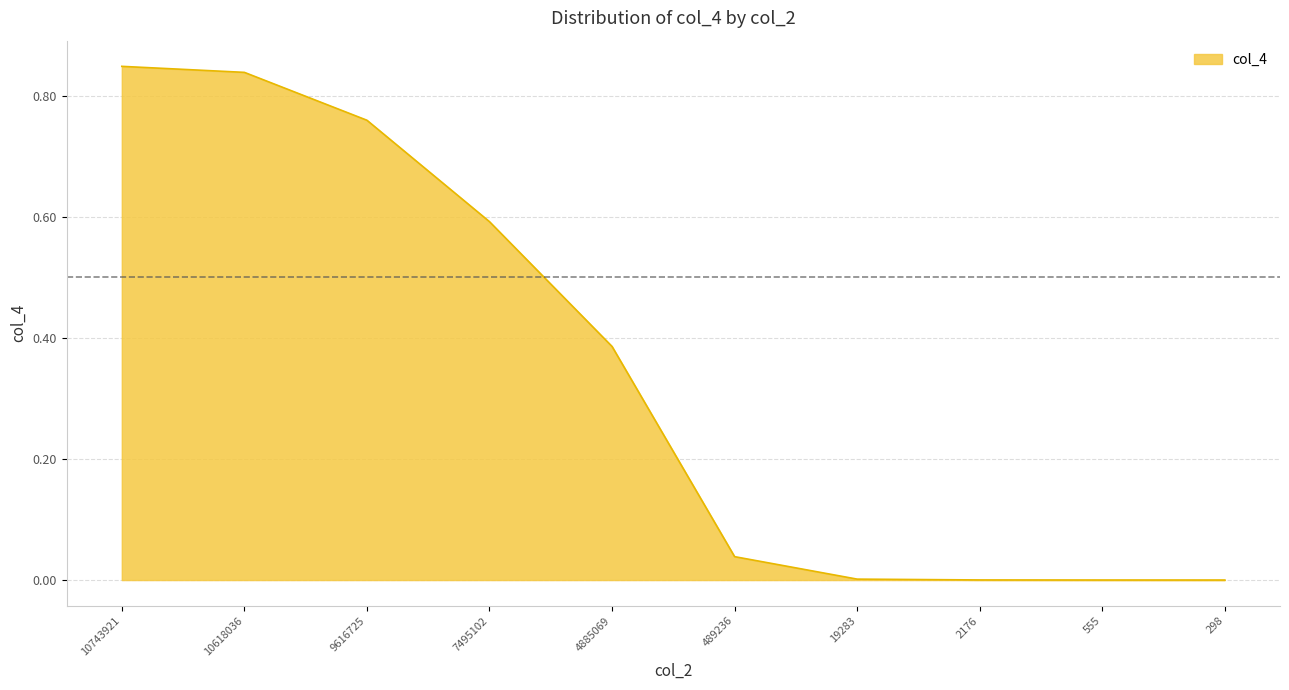

What value does the data have at 7495102?

0.6